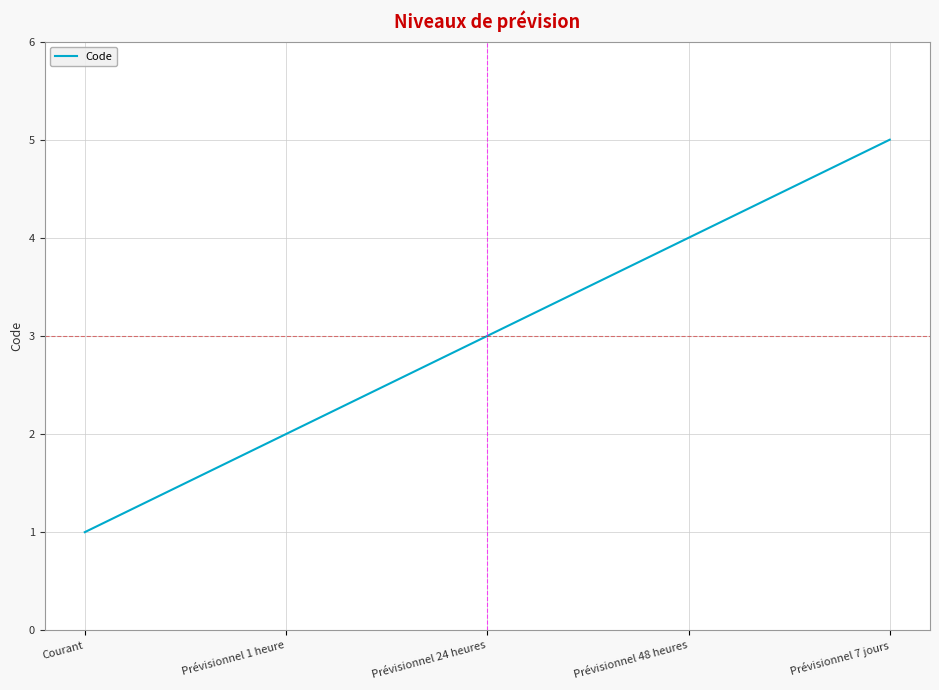

Which label corresponds to the smallest value in the chart?

Courant